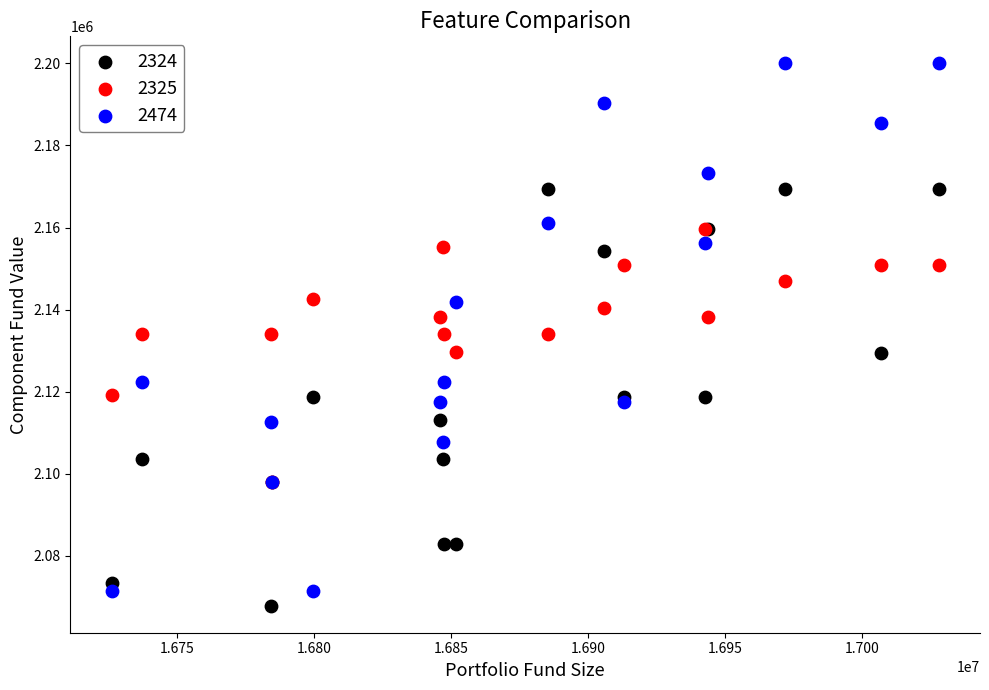

Which series reaches the maximum Y coordinate?

2474